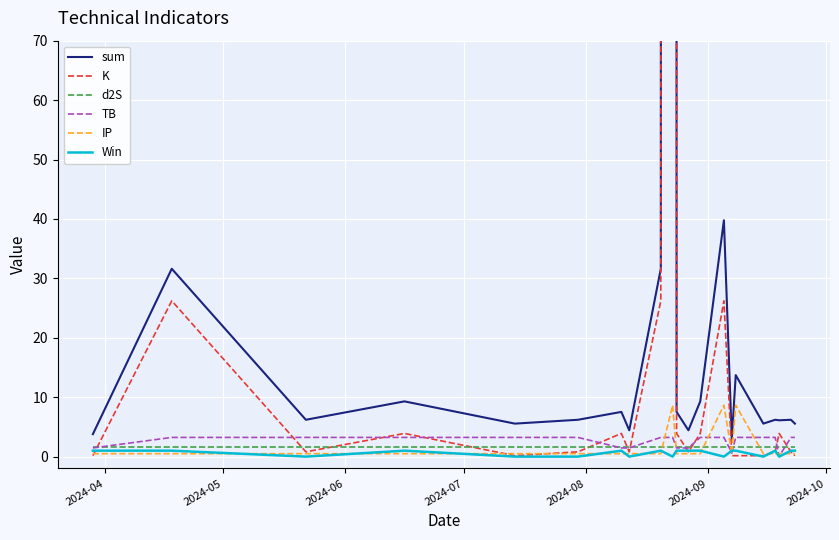

In Win, how many points are higher than both neighbors (excluding endpoints)?

4